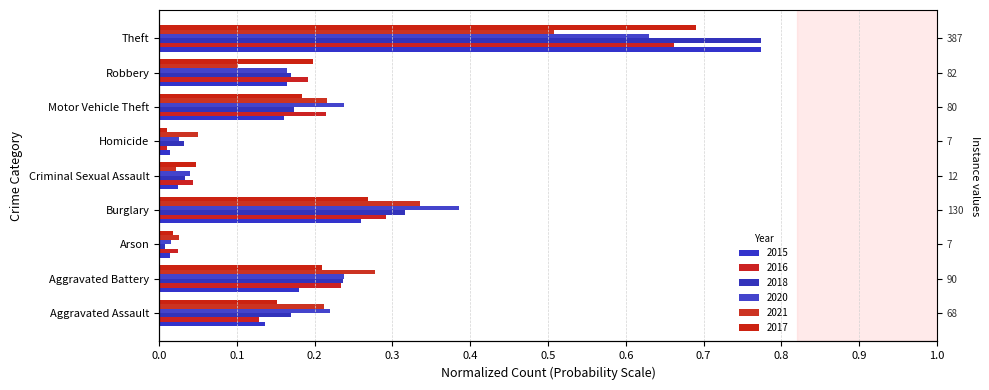

Are the bars horizontal?

Yes